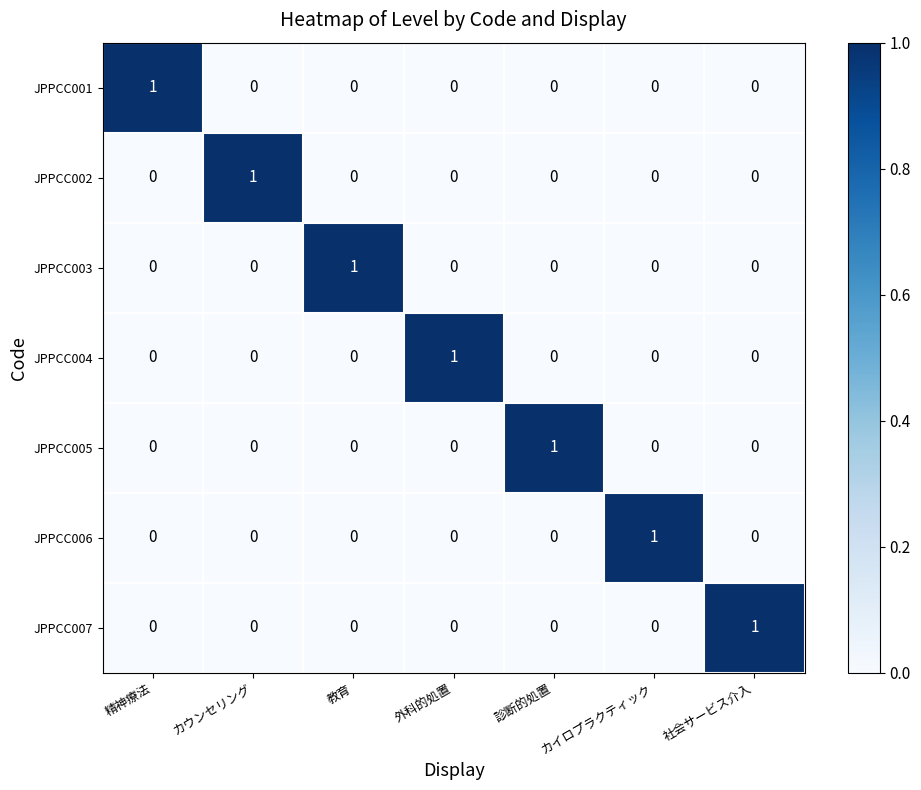

The JPPCC006 series shows -1 at 精神療法. True or false?

False